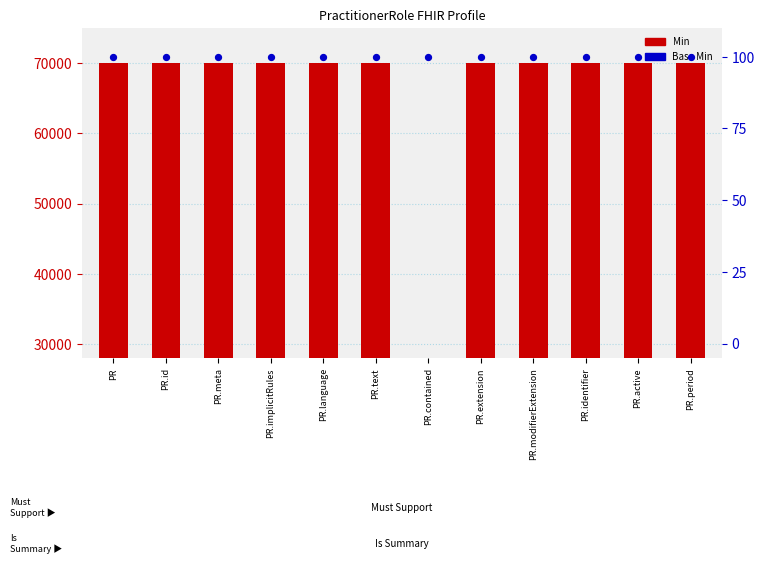

At which category is the sum across all series the highest?

PR